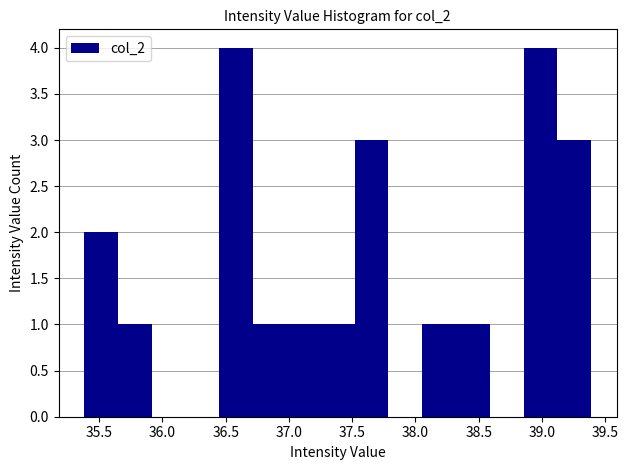

Reading left to right, list every bar in this chart as the range it spans on the x-axis followed by its height. Neither the bar edges nor the heights are printed on the chart, so give them approximately, as read against the axes.

35.40 to 35.65: 2
35.65 to 35.90: 1
35.90 to 36.20: 0
36.20 to 36.45: 0
36.45 to 36.70: 4
36.70 to 37.00: 1
37.00 to 37.25: 1
37.25 to 37.50: 1
37.50 to 37.80: 3
37.80 to 38.05: 0
38.05 to 38.30: 1
38.30 to 38.60: 1
38.60 to 38.85: 0
38.85 to 39.10: 4
39.10 to 39.40: 3